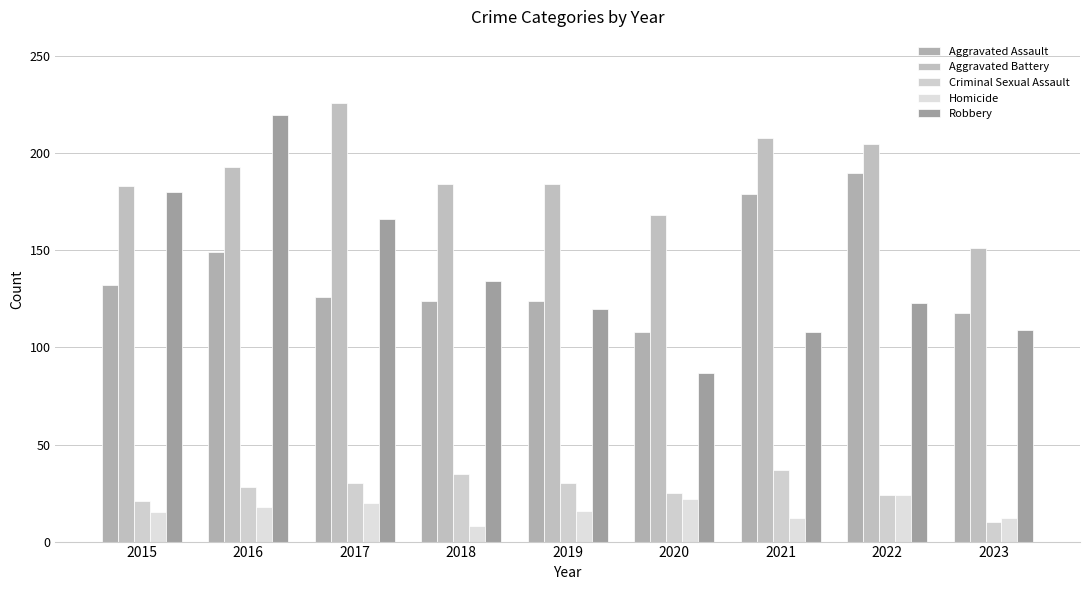

Does the chart contain stacked bars?

No